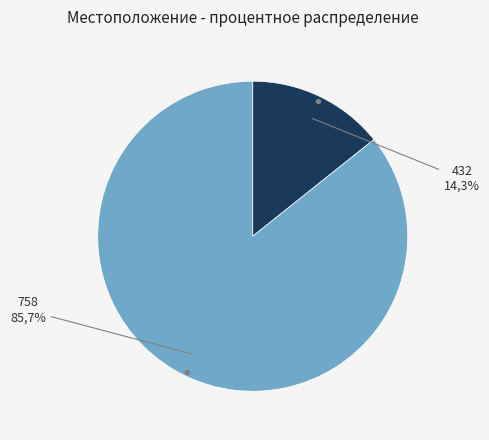

Which has a higher value, 432 or 758?

758